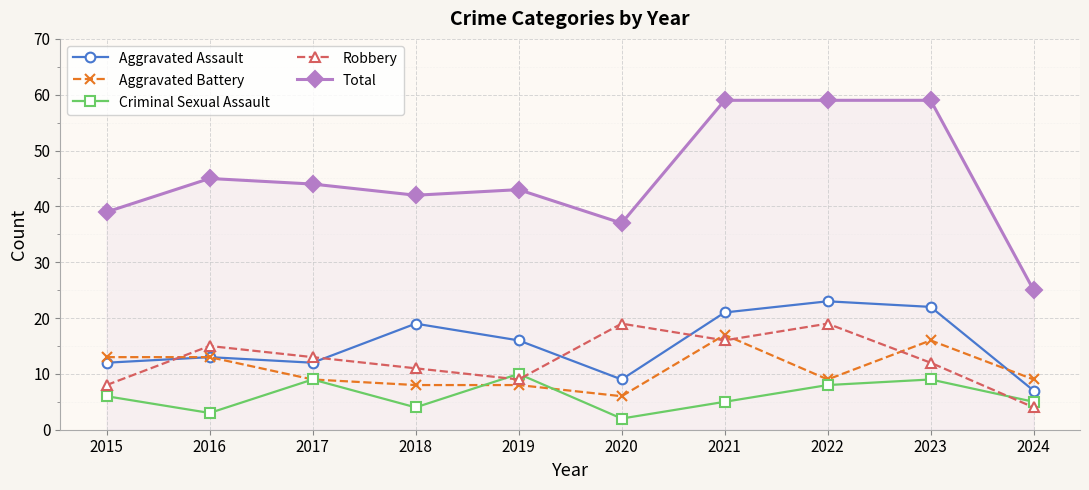

True or false: Criminal Sexual Assault has more than 0 points higher than both neighbors.

True